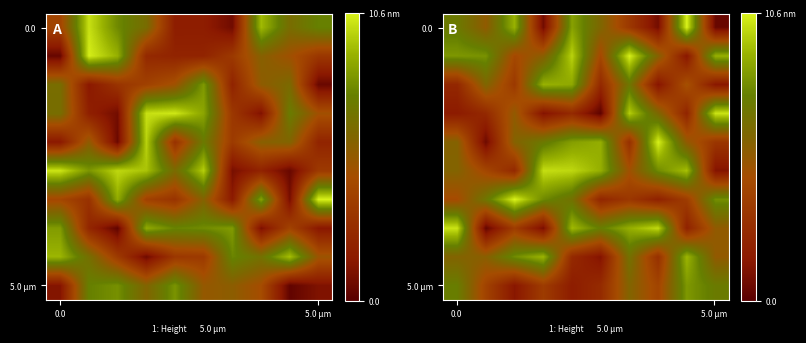

How many categories are shown in the chart?

10